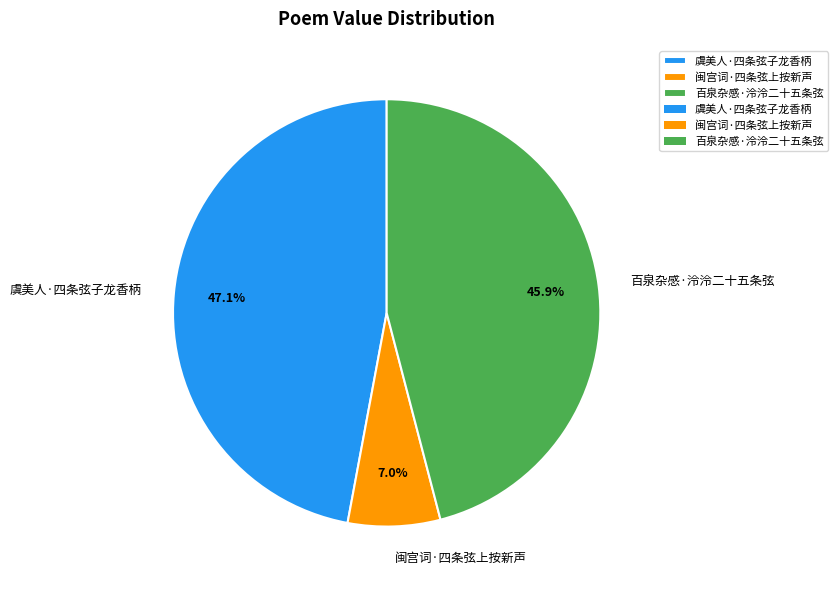

Rank the categories by value from lowest to highest.

闽宫词·四条弦上按新声, 百泉杂感·泠泠二十五条弦, 虞美人·四条弦子龙香柄